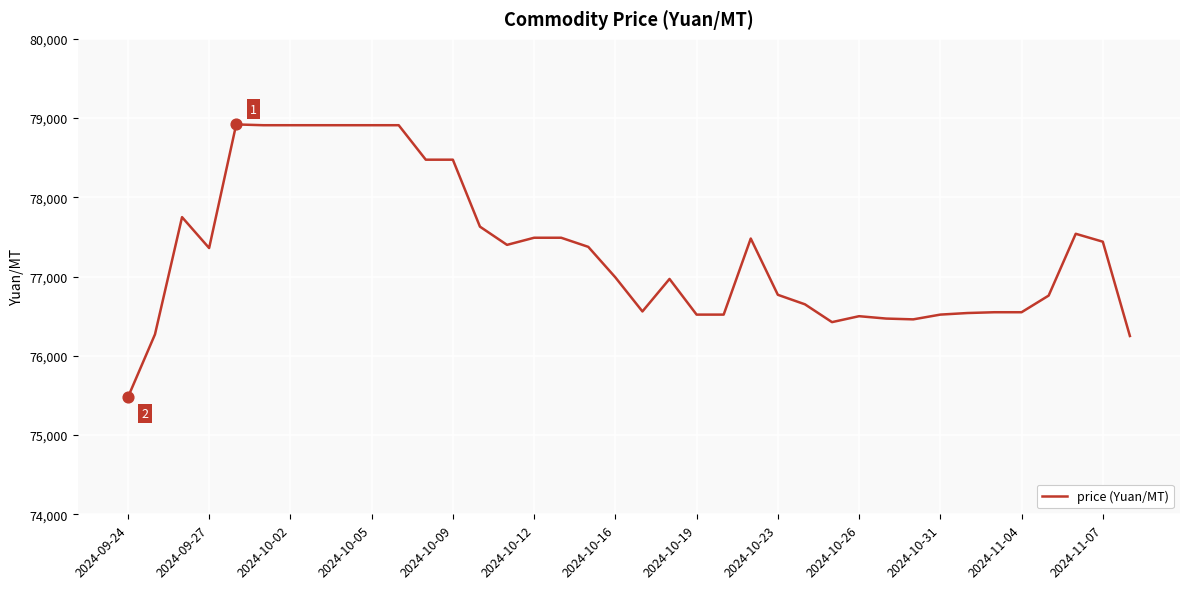

What is the smallest value displayed?

75475